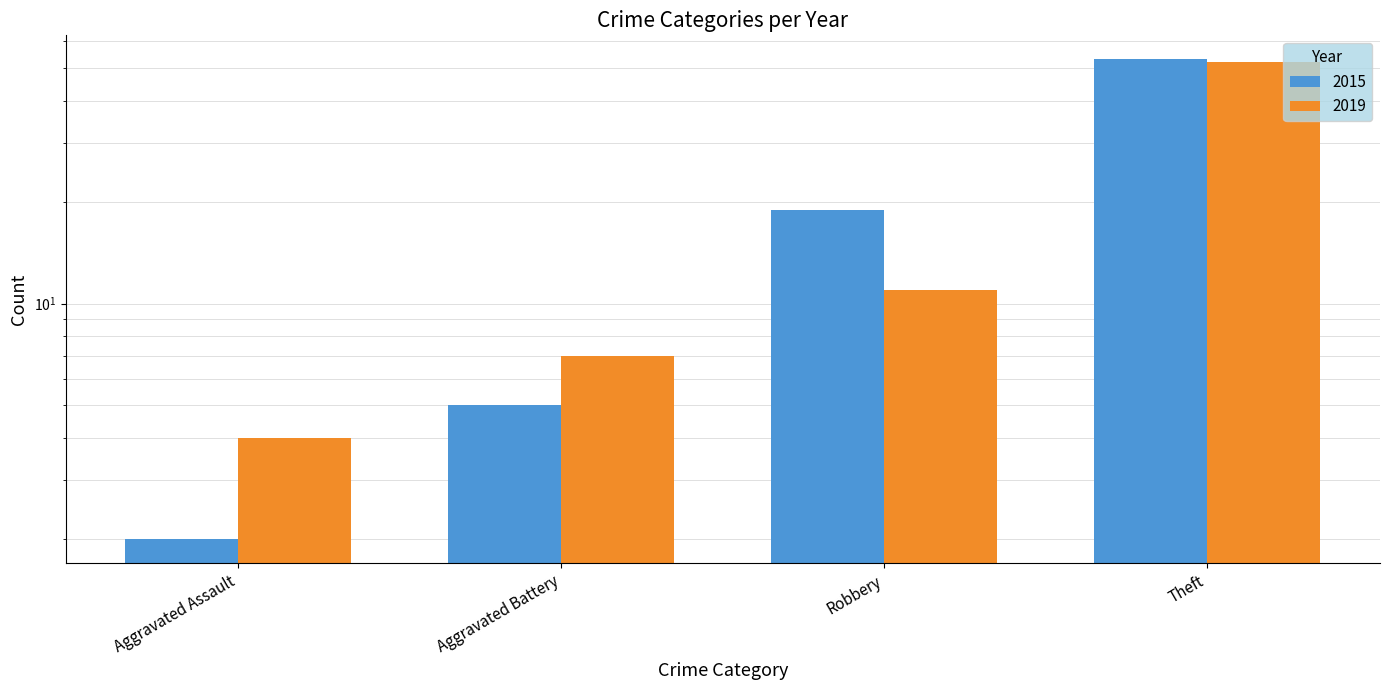

What value does the 2019 series have at Aggravated Battery?

7